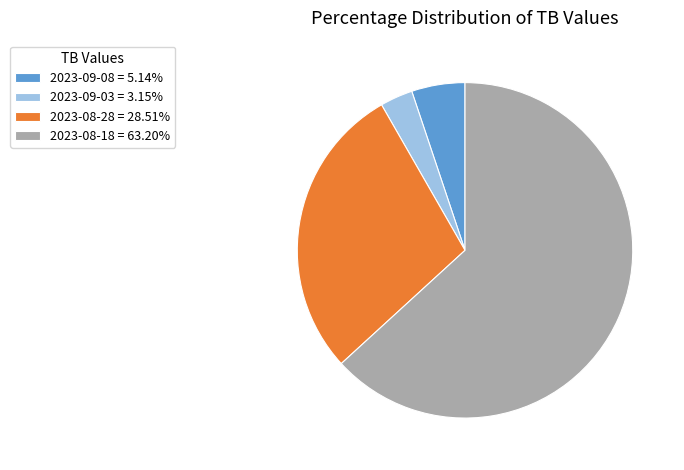

How many segments does this pie chart have?

4